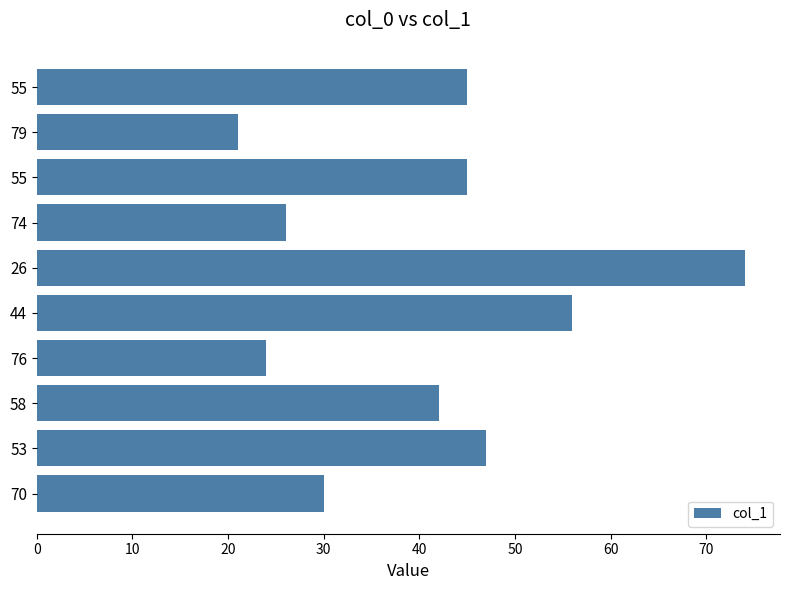

How many bars are there in total?

10